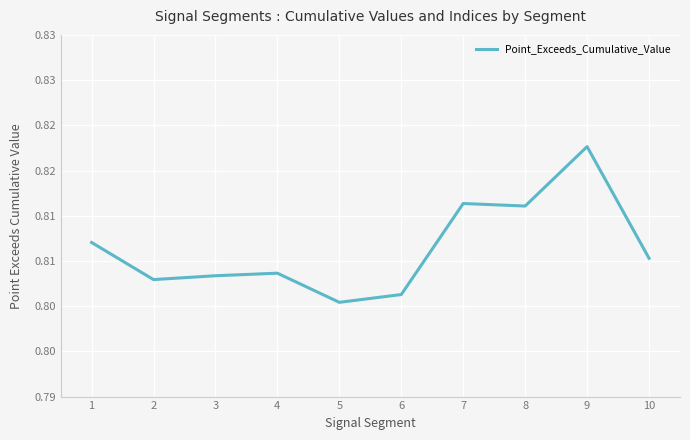

True or false: there are more than 2 points higher than both neighbors.

True